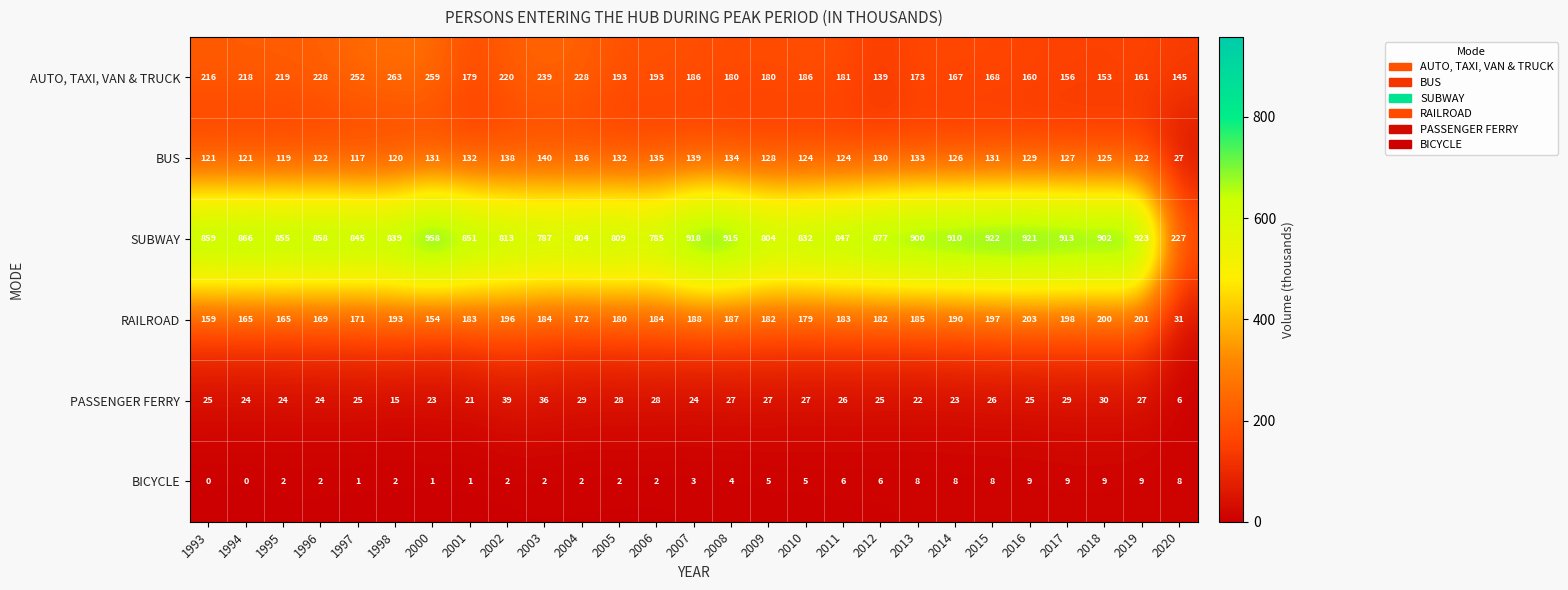

What is the difference between the highest and lowest values at 2006?

783